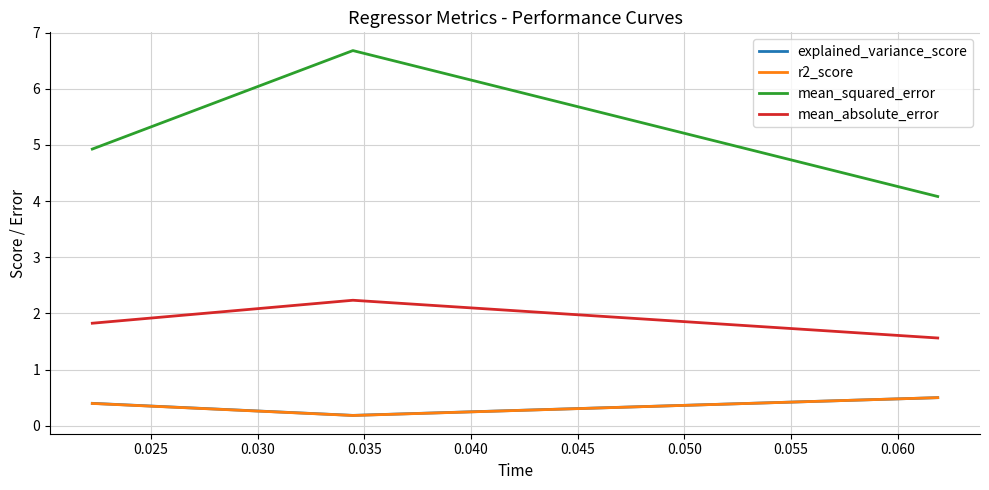

Which series has the largest total across all categories?

mean_squared_error